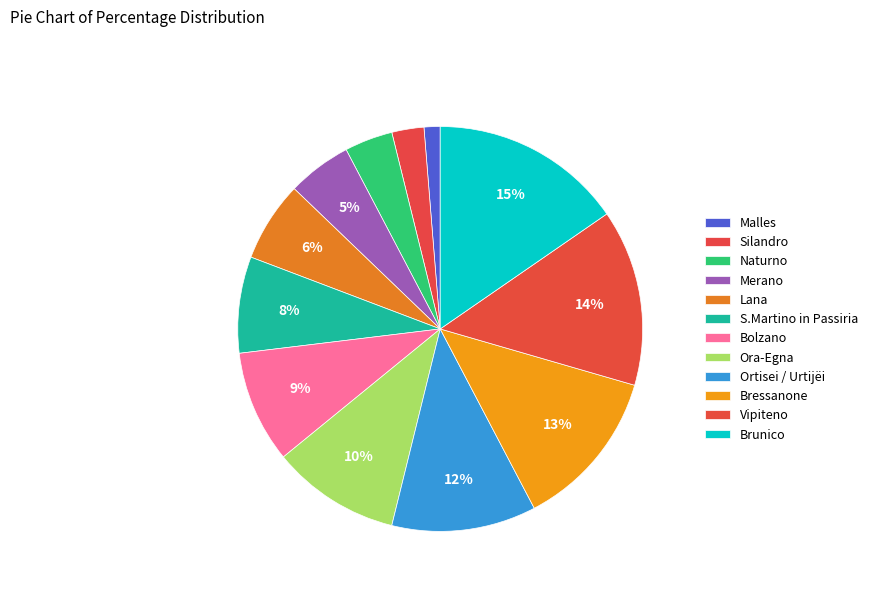

What percentage is the Naturno slice, to the nearest percent?

4%